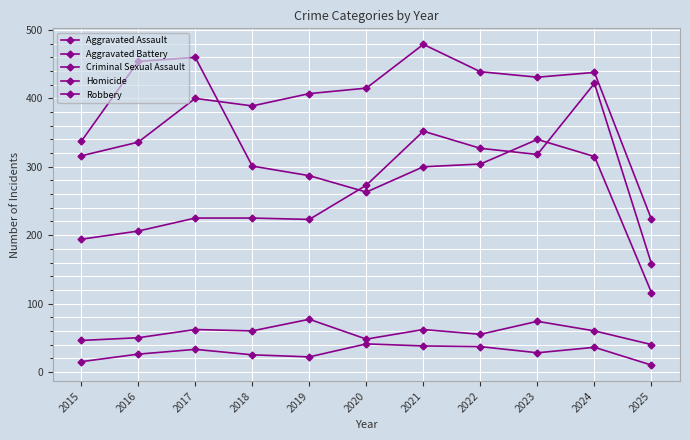

Is this an area chart (filled region under the line)?

No